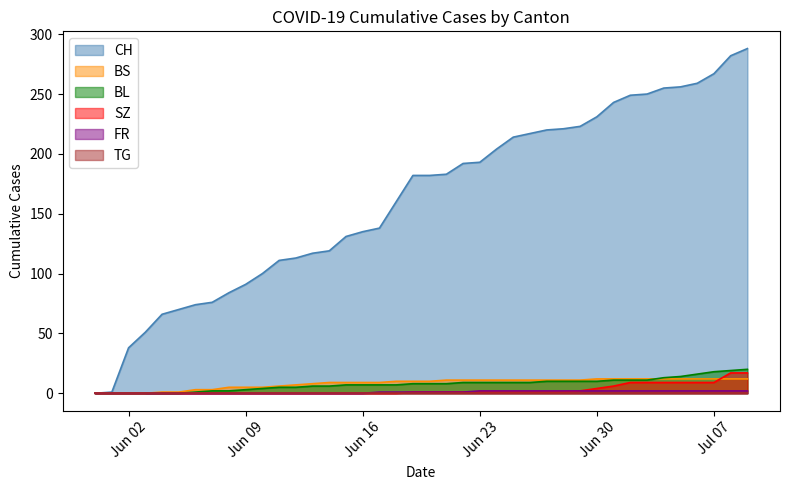

At which category is the sum across all series the highest?

2020-07-09